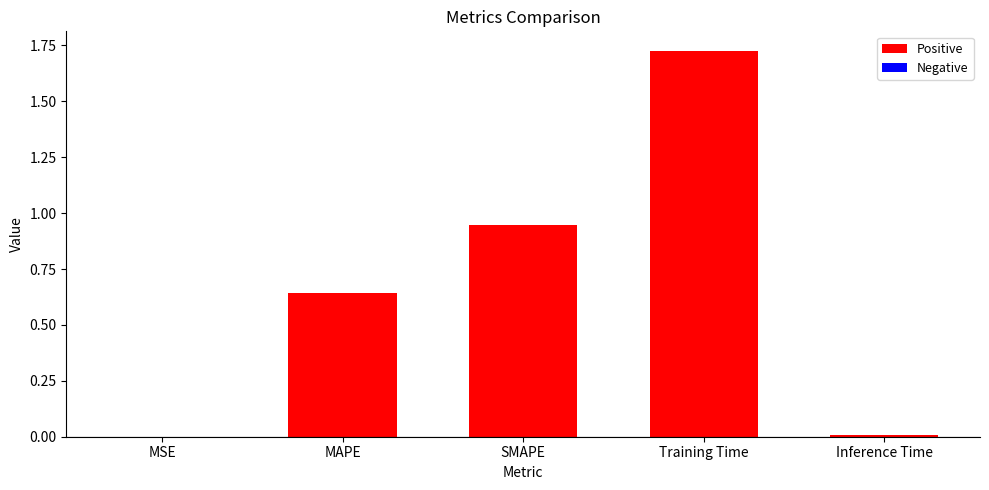

Is it true that the value at Training Time is 0.5?

False